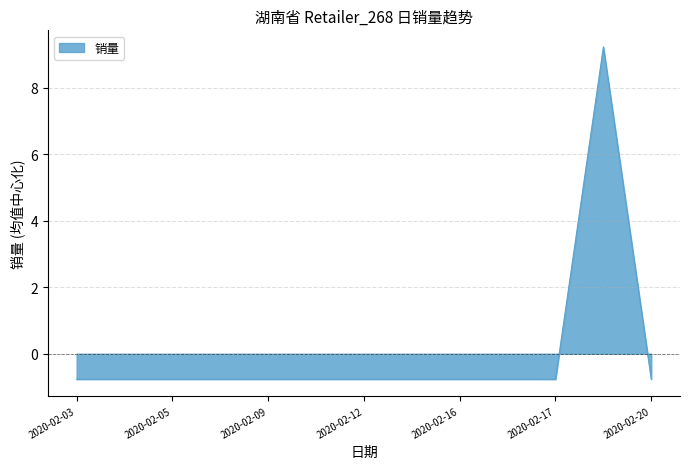

What is the maximum value shown in the chart?

9.2